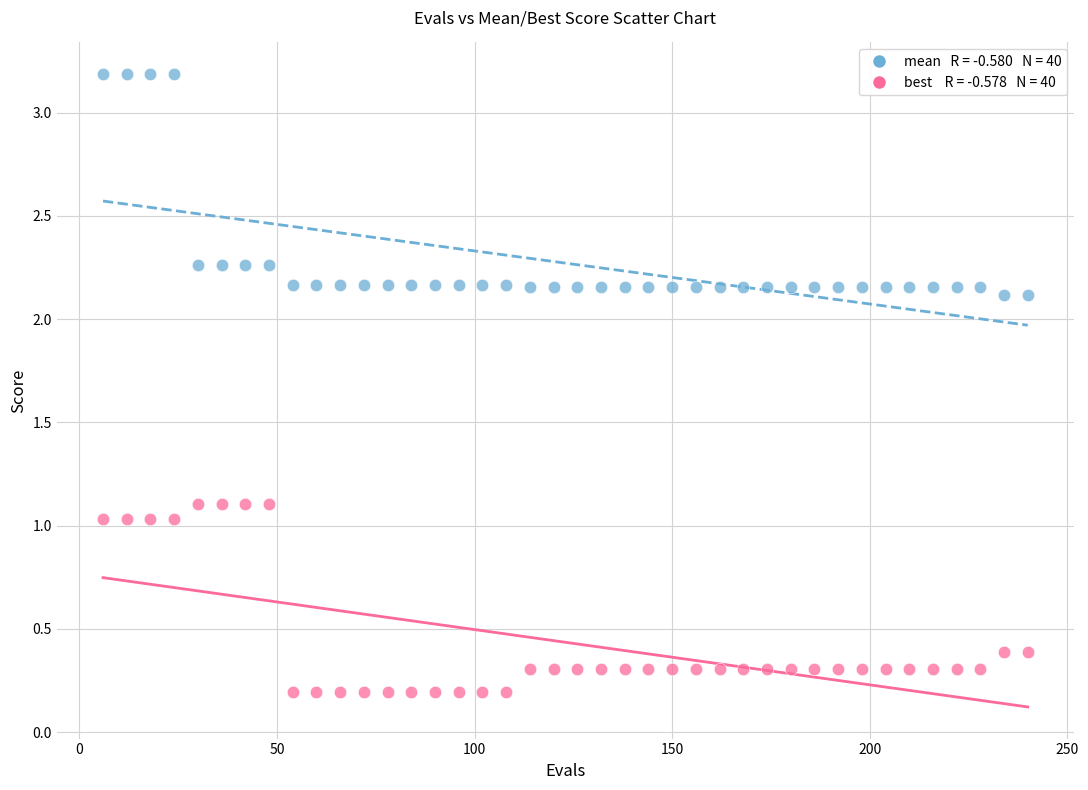

Across all data points, what is the range of X values (max minus min)?

234.0